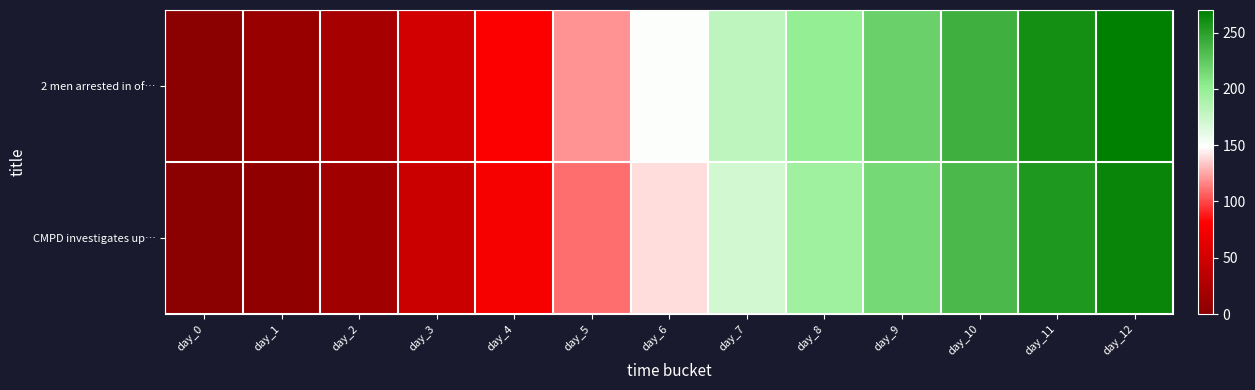

At how many categories does at least one series exceed 94?

8